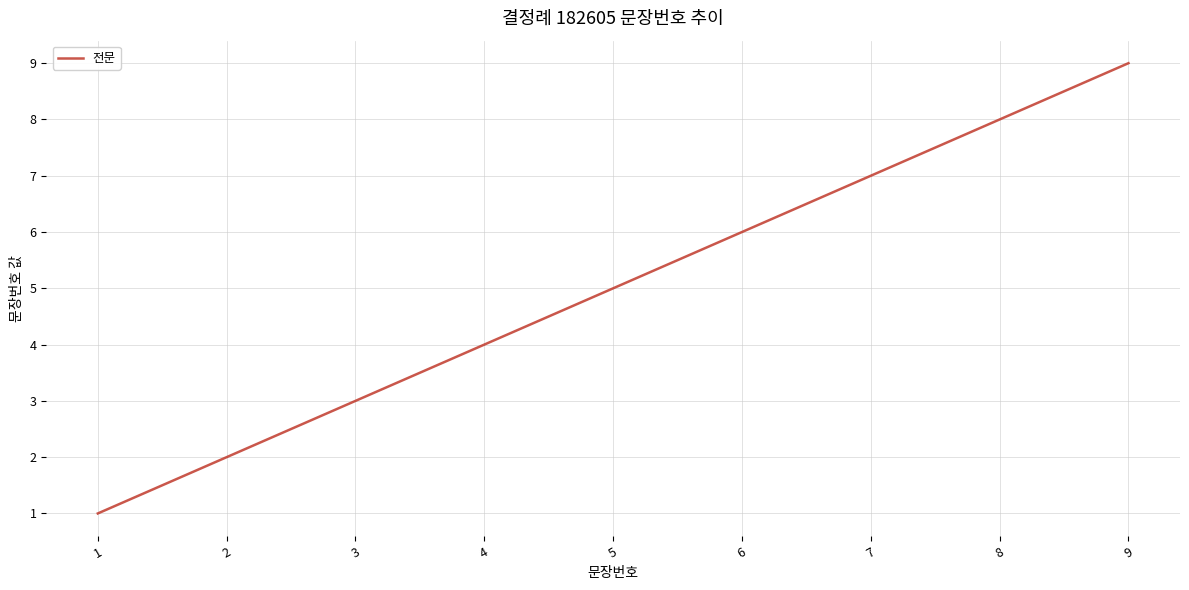

List the labels in order of value, largest first.

9, 8, 7, 6, 5, 4, 3, 2, 1